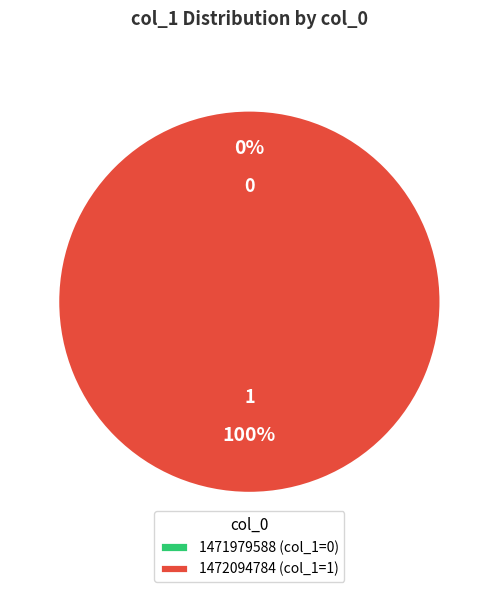

To the nearest percent, what is the difference between the largest and smallest slice percentages?

100%